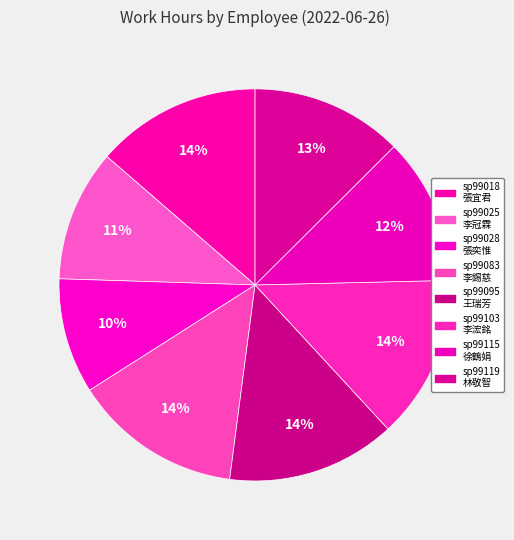

How many slices are in this pie chart?

8